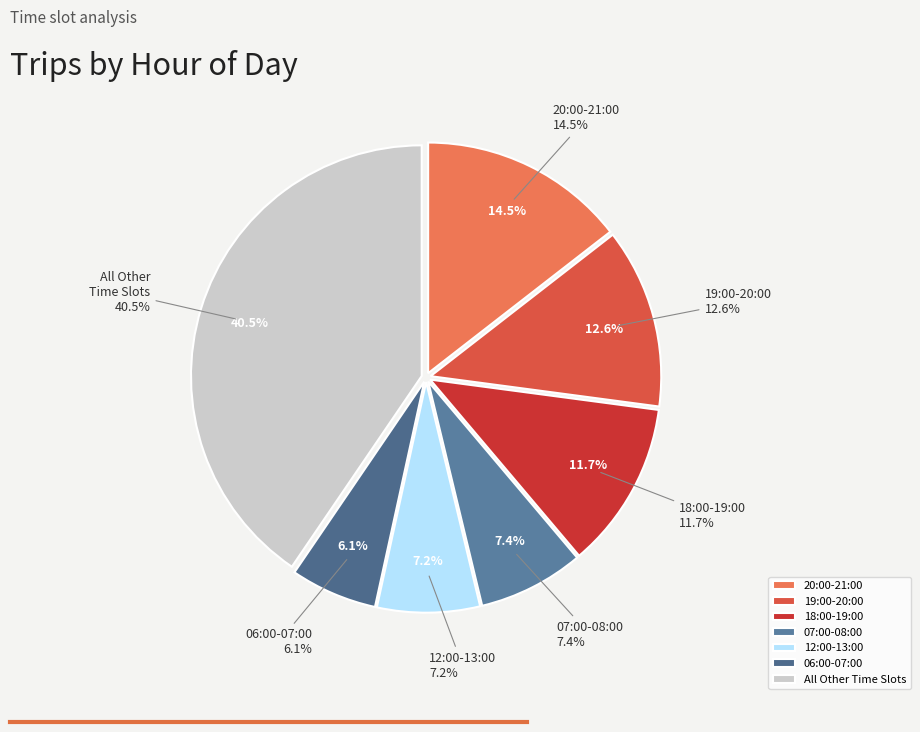

True or false: 19:00-20:00 accounts for 13% of the total.

True